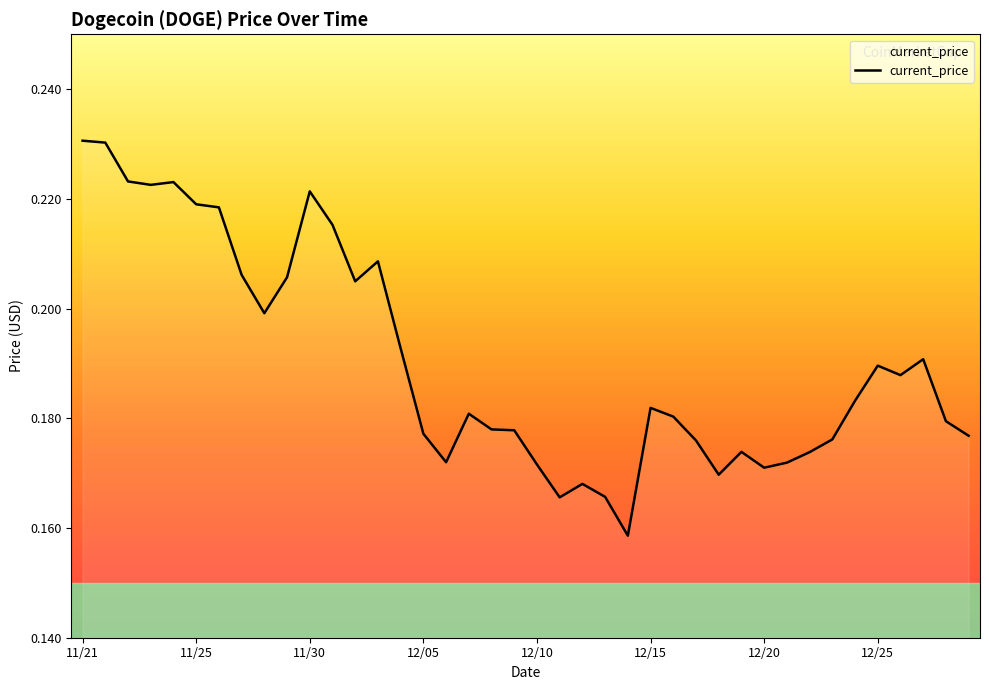

Does the chart display data point markers on the line(s)?

No